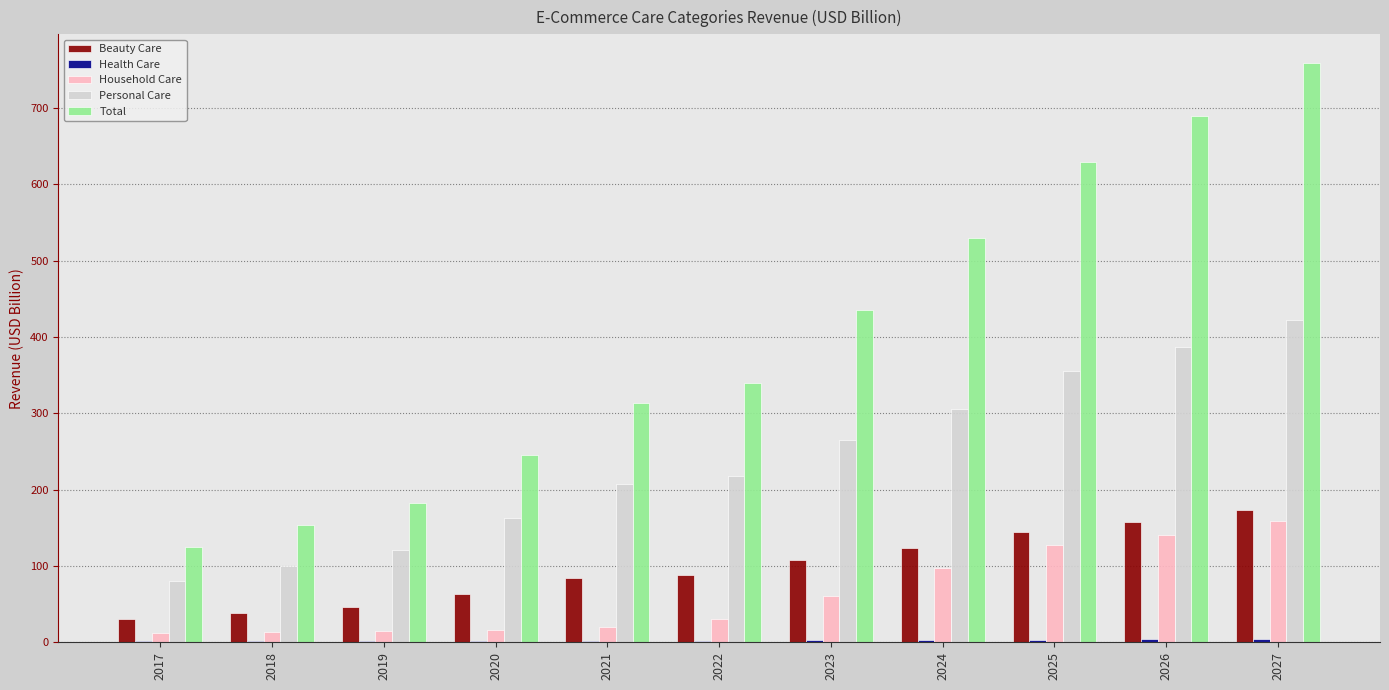

The Household Care series shows 13.6 at 2018. True or false?

True